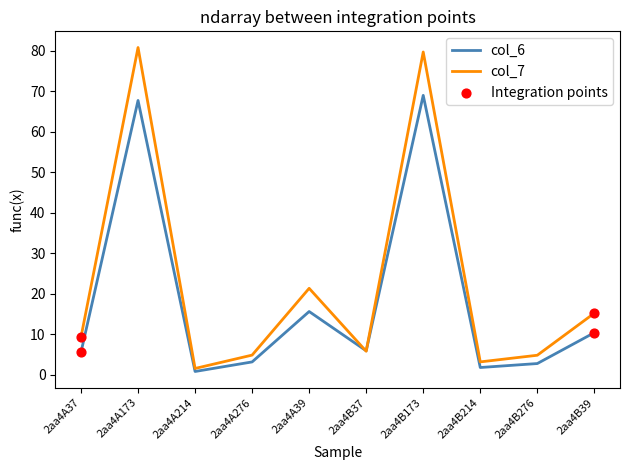

Which series has the largest total across all categories?

col_7